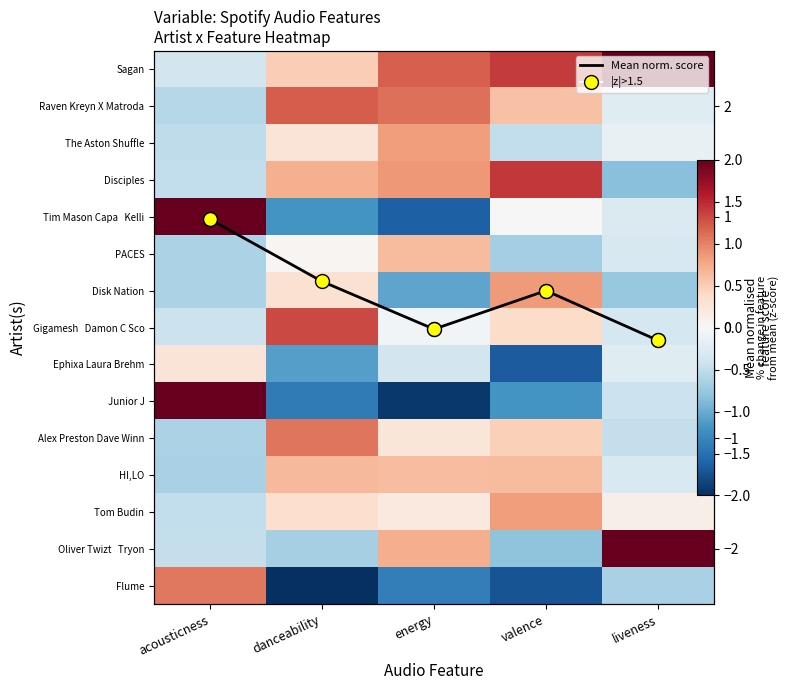

True or false: Disciples has a value of -0.8 at liveness.

True